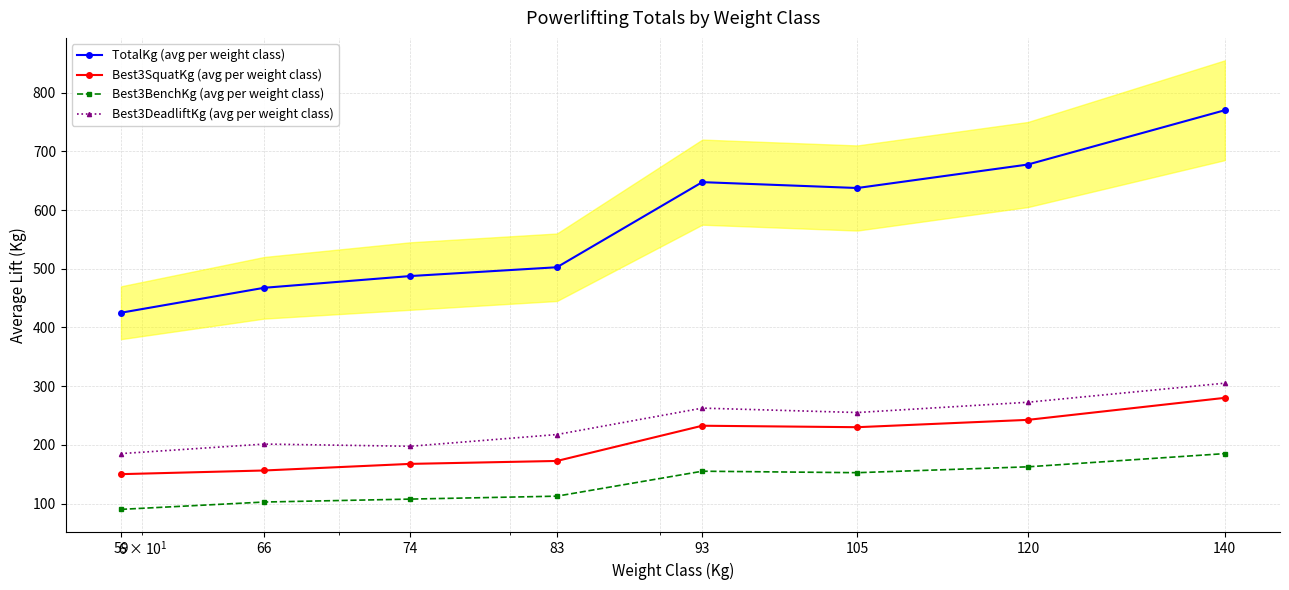

What is the difference between the Best3SquatKg (avg per weight class) values at 66 and 93?

76.2